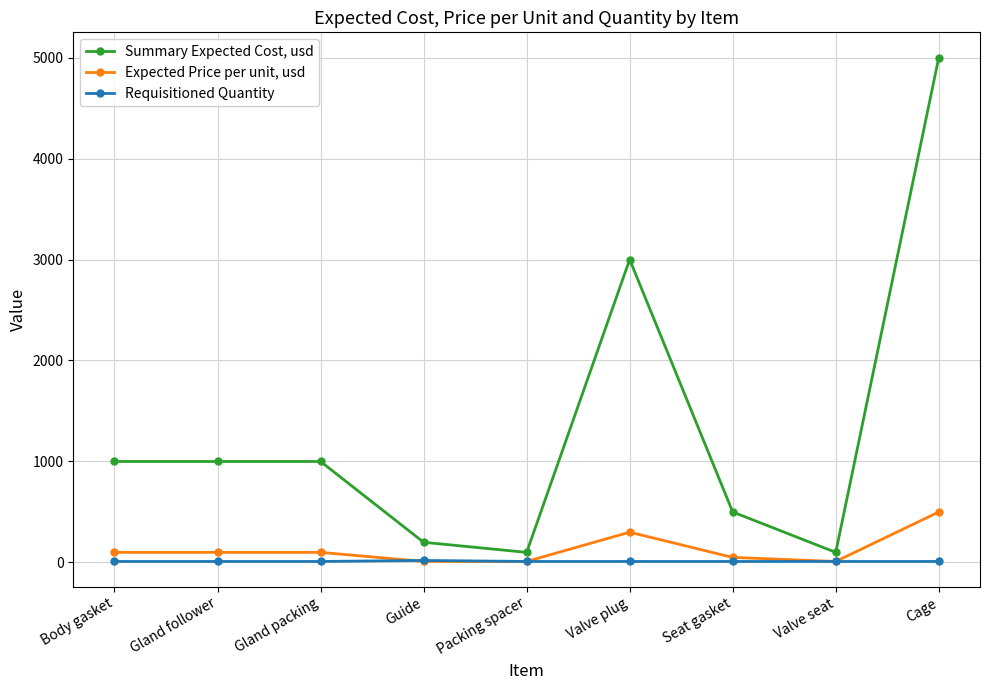

Which series has the widest spread of values?

Summary Expected Cost, usd